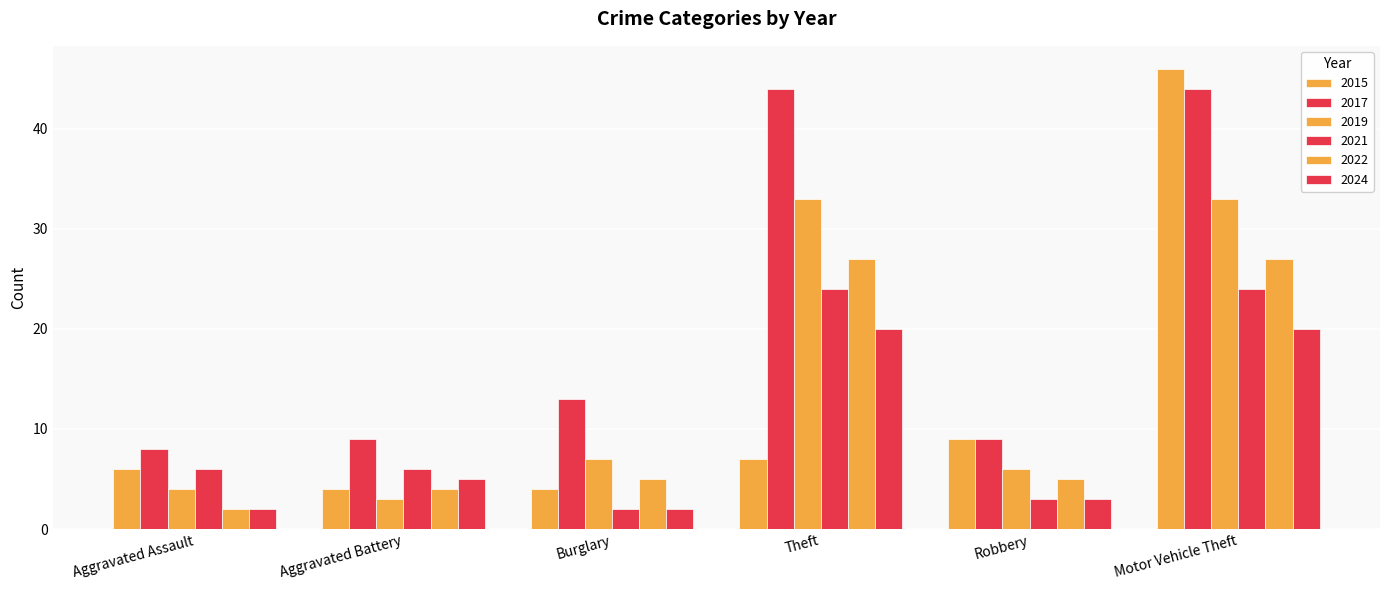

How many groups of bars are there?

6